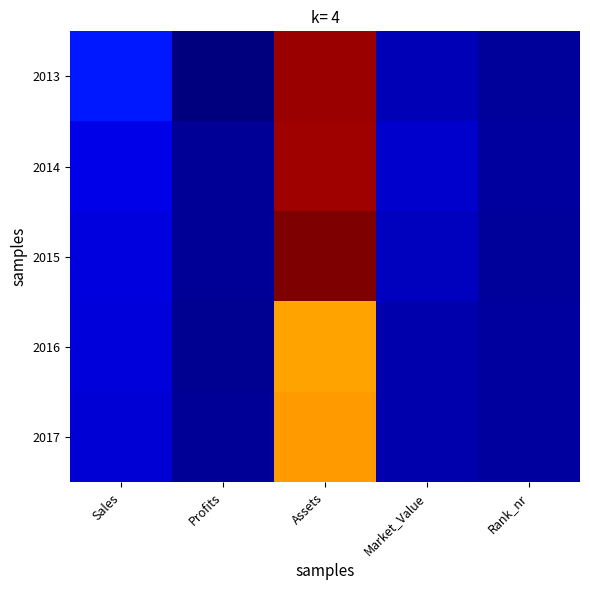

At which category does the chart reach its peak across all series?

Assets